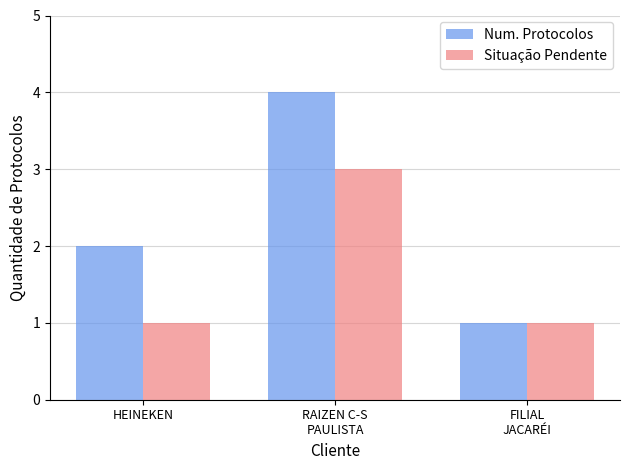

Which series has the largest total across all categories?

Num. Protocolos